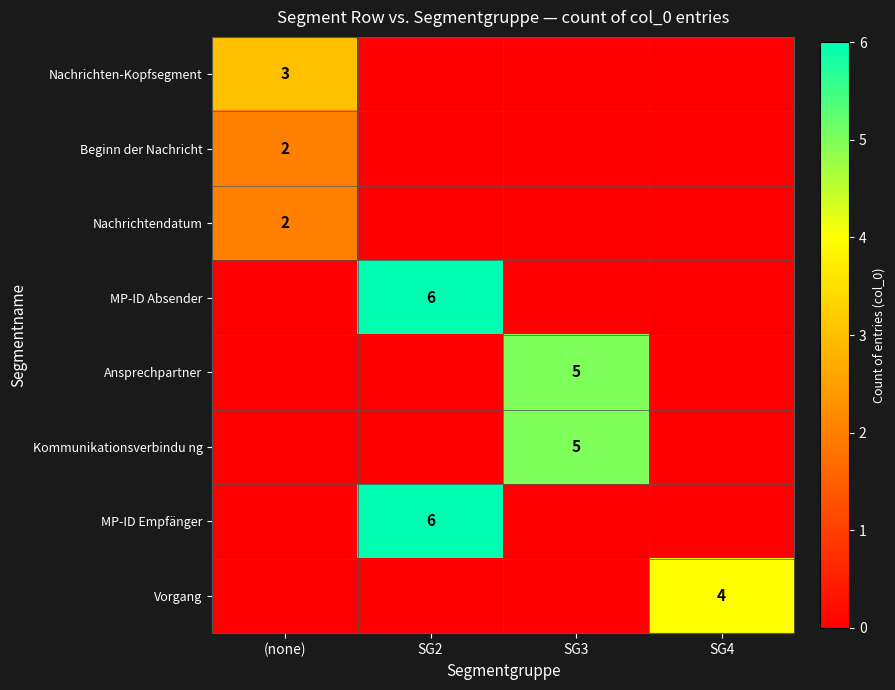

Is it true that Kommunikationsverbindu ng equals 8 at SG3?

False